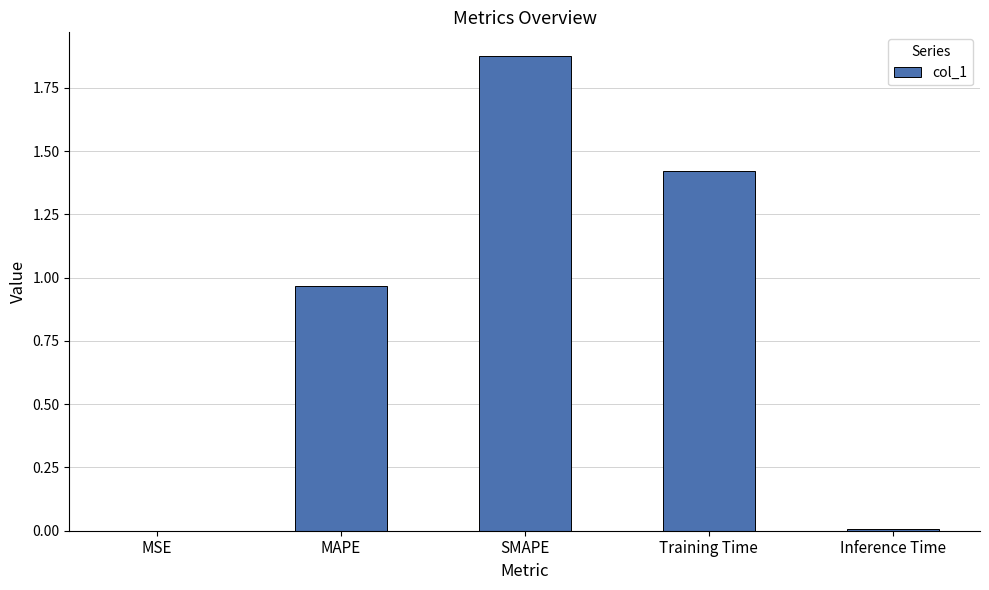

Which has a higher value, MSE or SMAPE?

SMAPE